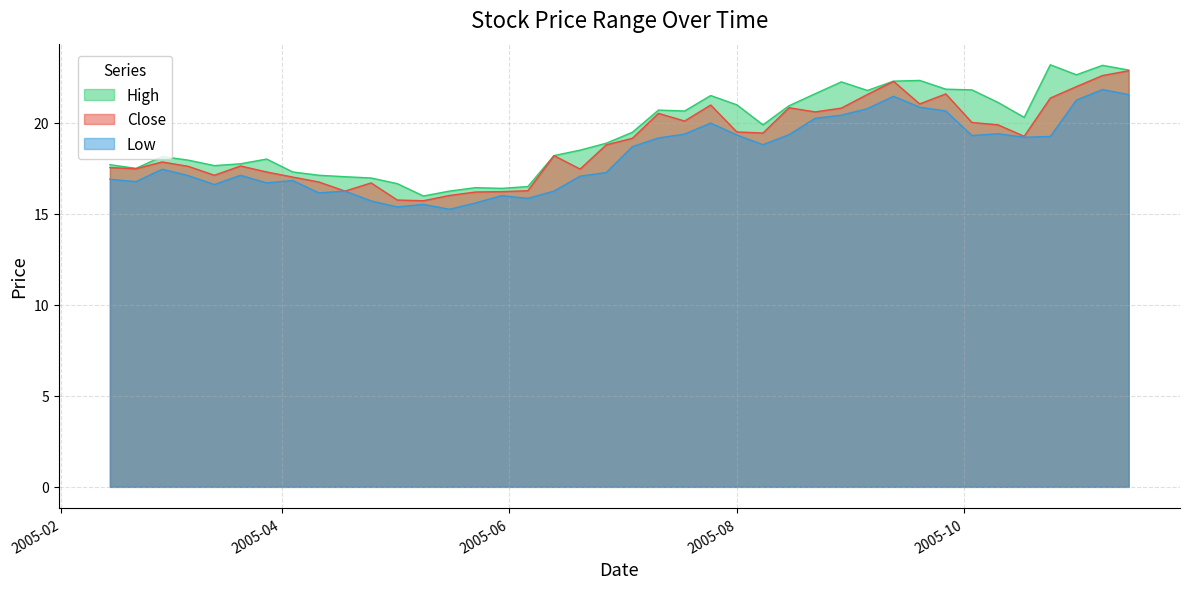

Which series has the largest total across all categories?

High